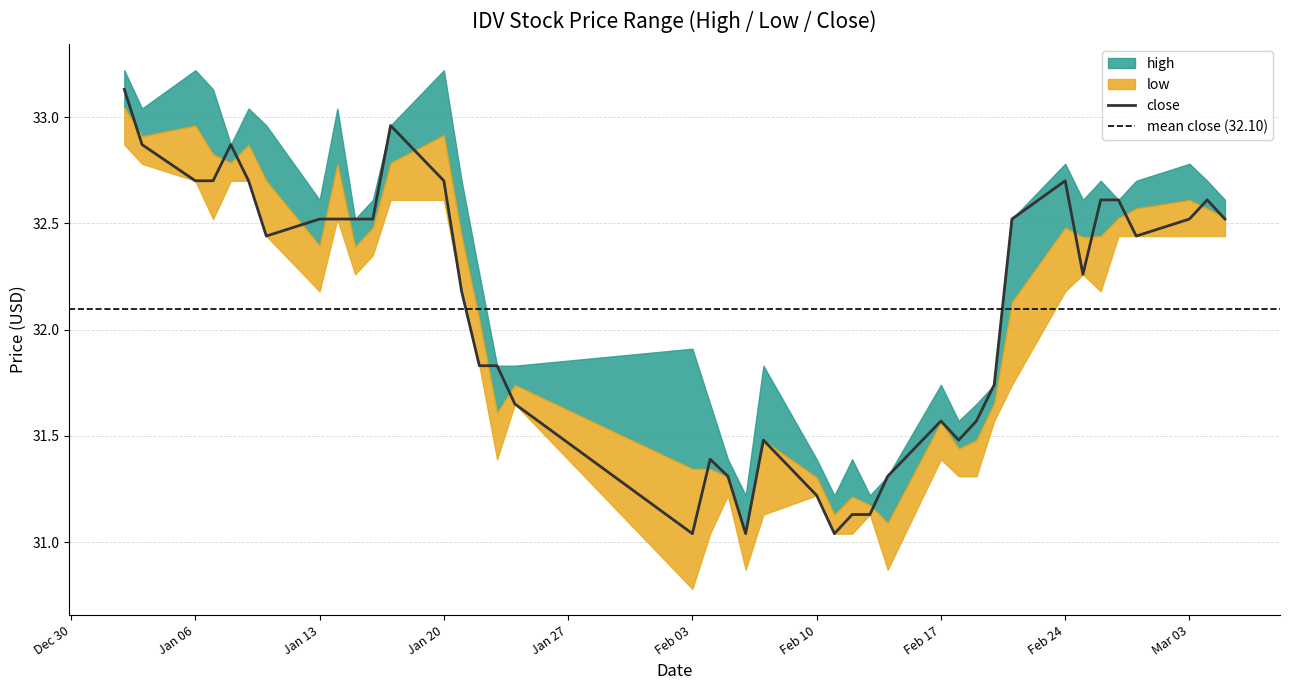

Between 2025-01-03 and 2025-03-03, which series saw the biggest shift?

close